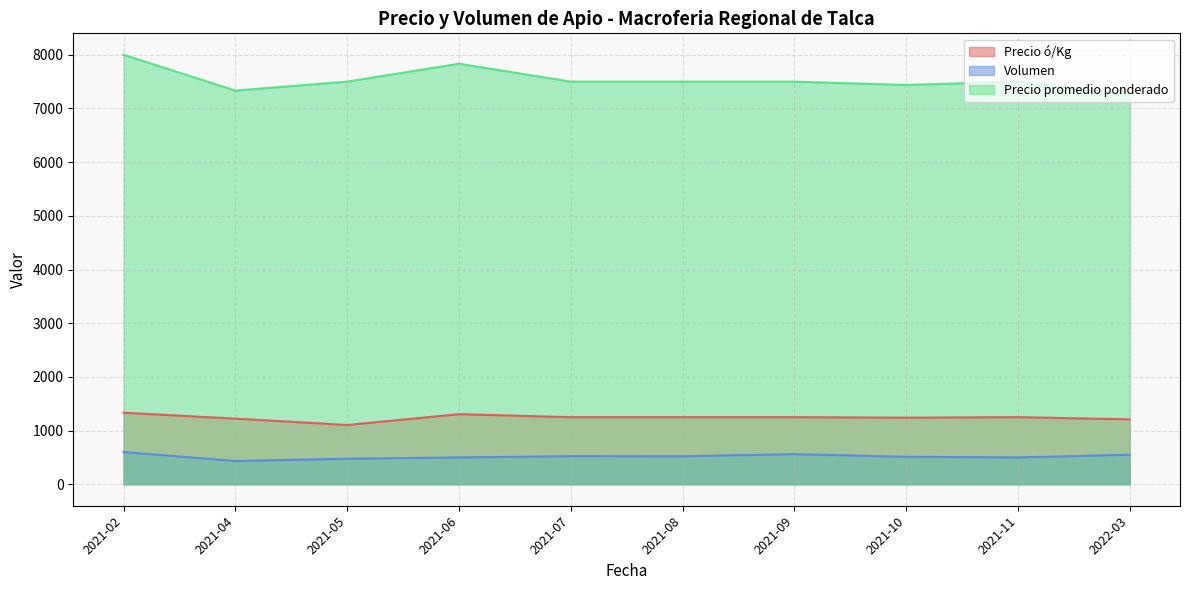

Where does the Volumen series first go above 500?

2021-02